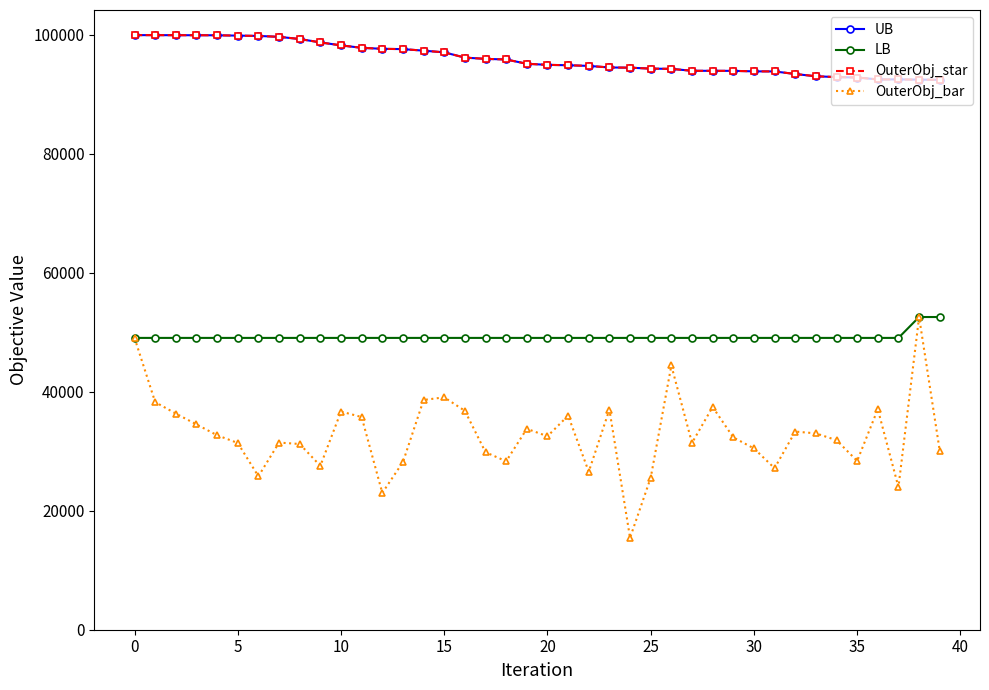

Is this an area chart (filled region under the line)?

No